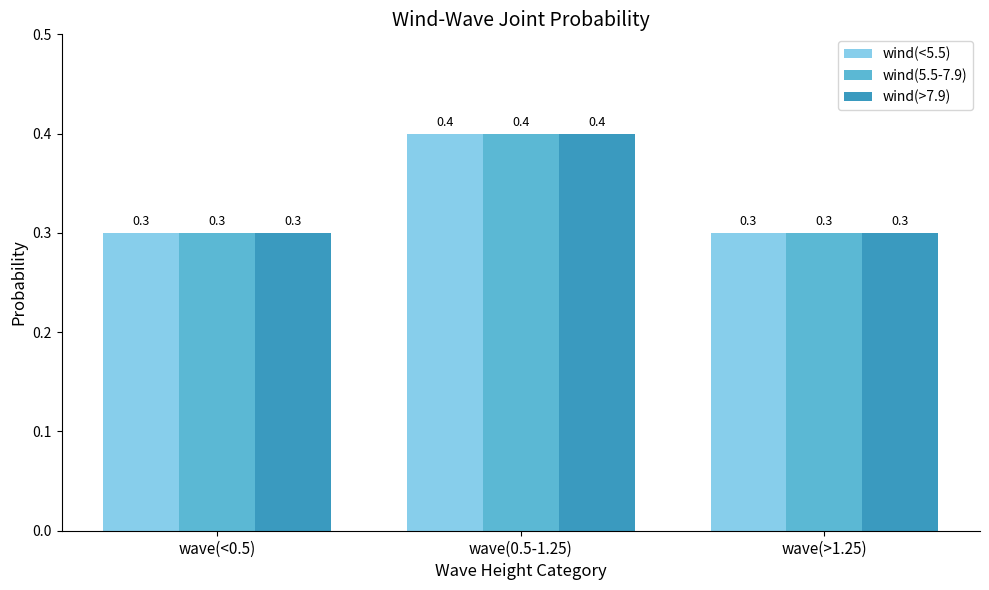

True or false: wind(<5.5) has a value of 0.6 at wave(0.5-1.25).

False